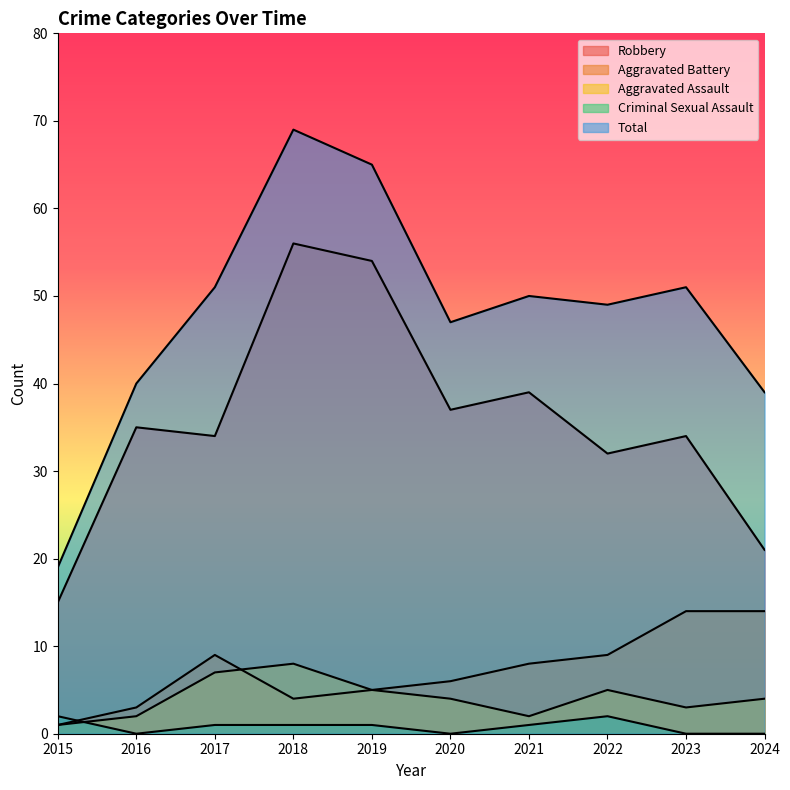

At which category is the sum across all series the highest?

2018